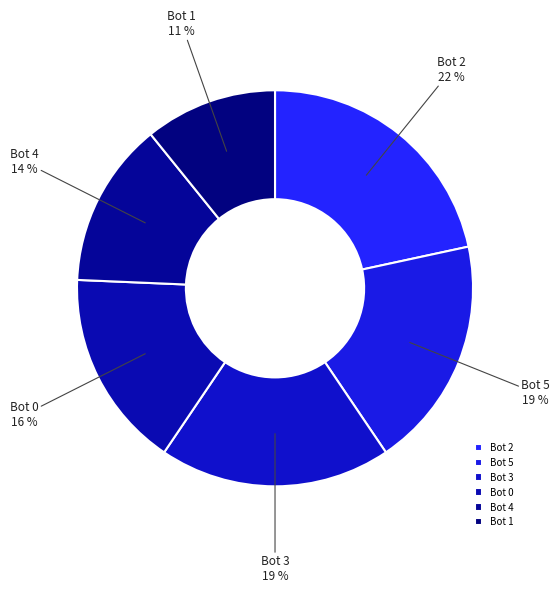

Is the sum of Bot 1 and Bot 3 greater than half?

No